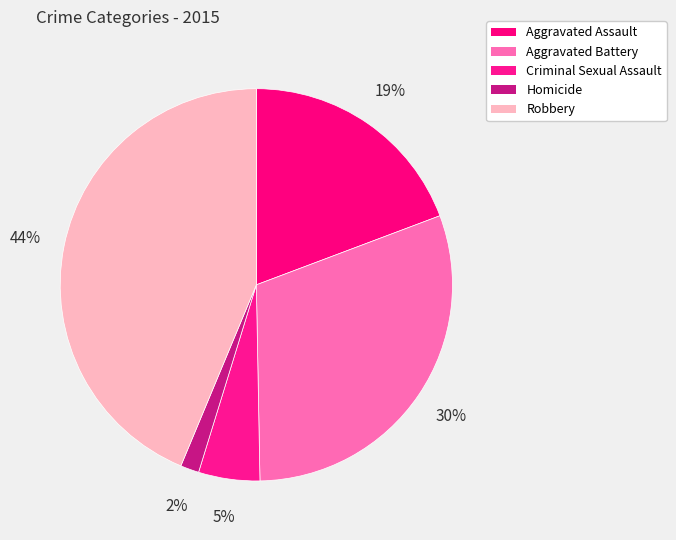

The Criminal Sexual Assault slice represents 1% of the pie. True or false?

False